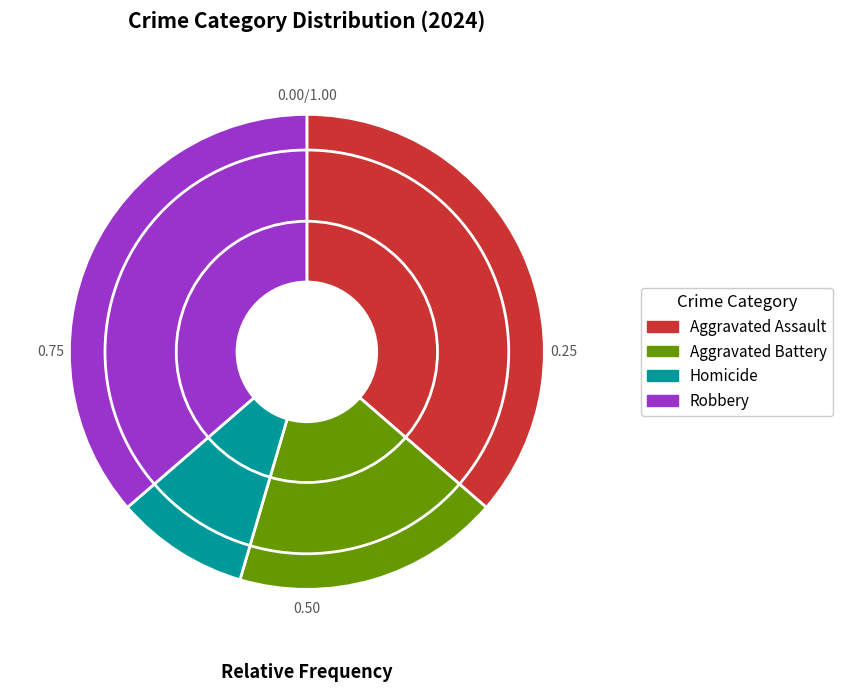

What is the ratio of the value at Homicide to the value at Aggravated Battery?

0.5